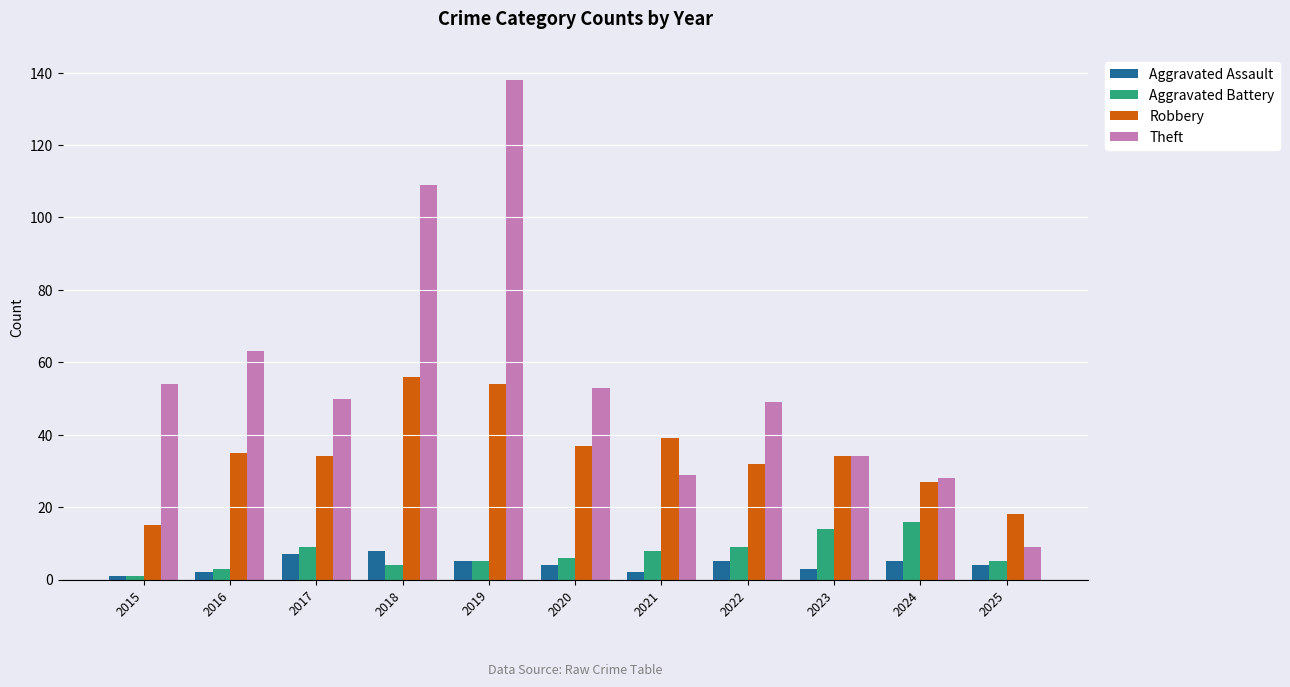

Which series has the largest total across all categories?

Theft